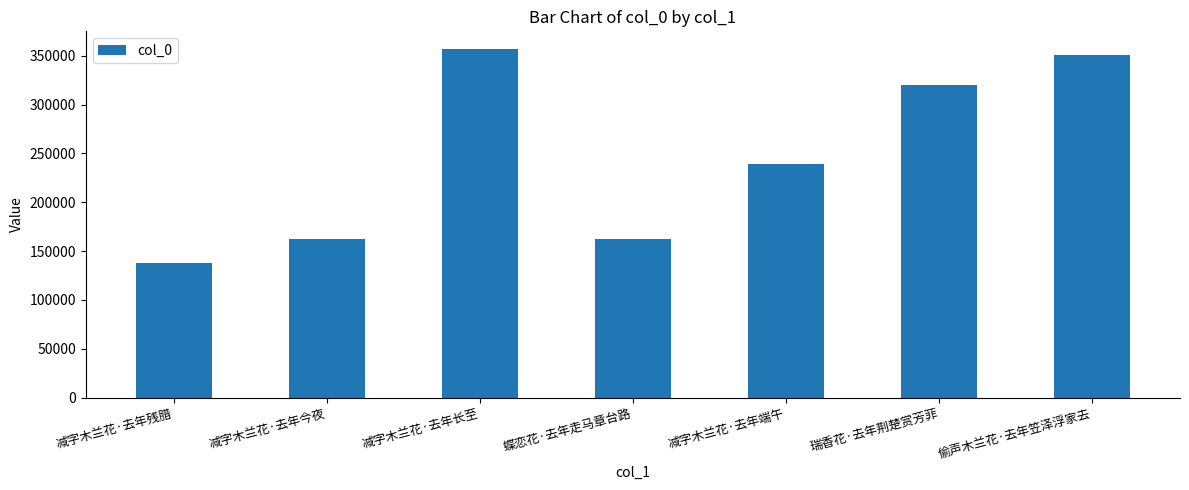

The chart shows a value of 232643 at 偷声木兰花·去年笠泽浮家去. True or false?

False